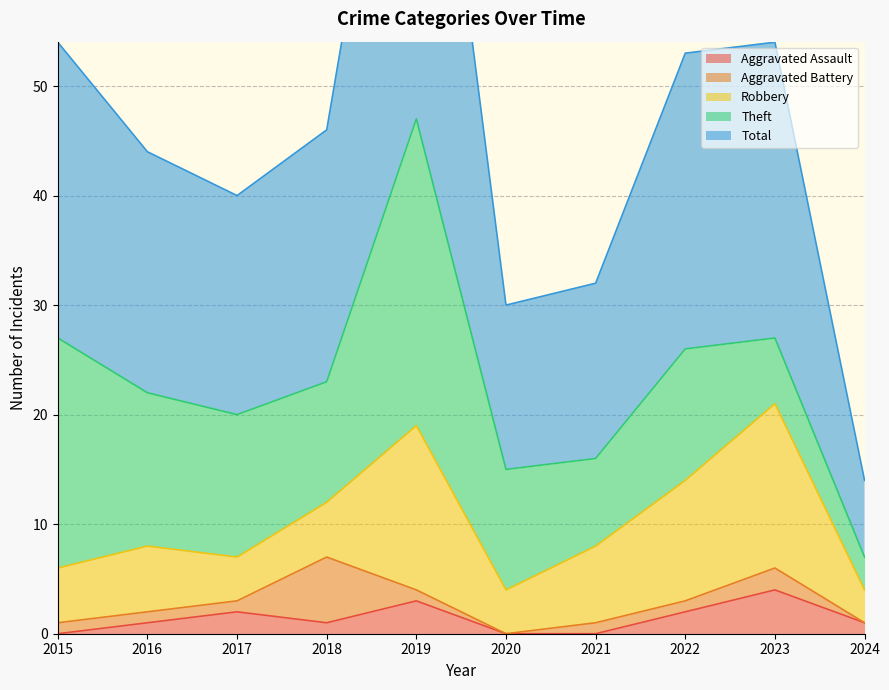

Where do Robbery and Aggravated Battery first cross each other?

2017 and 2018